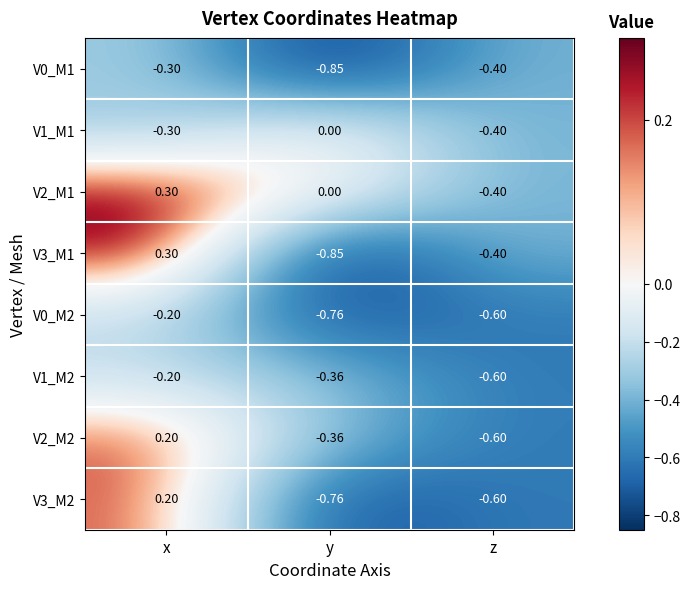

Which series changed the most between x and y?

V3_M1